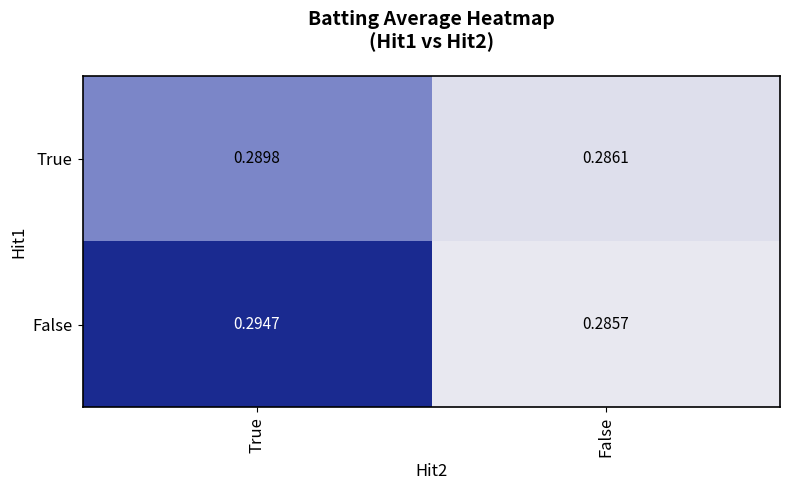

Rank the series at False from lowest to highest value.

False, True